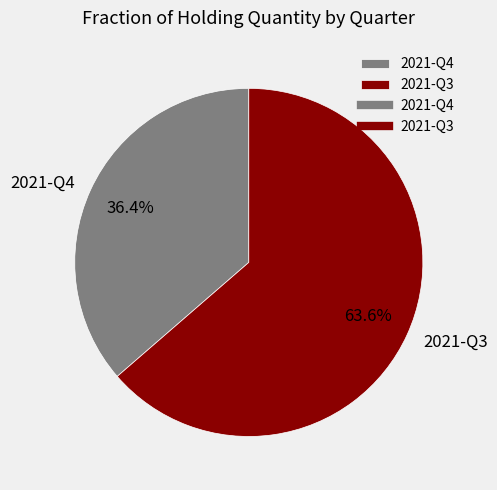

Does 2021-Q4 represent more than half of the total?

No